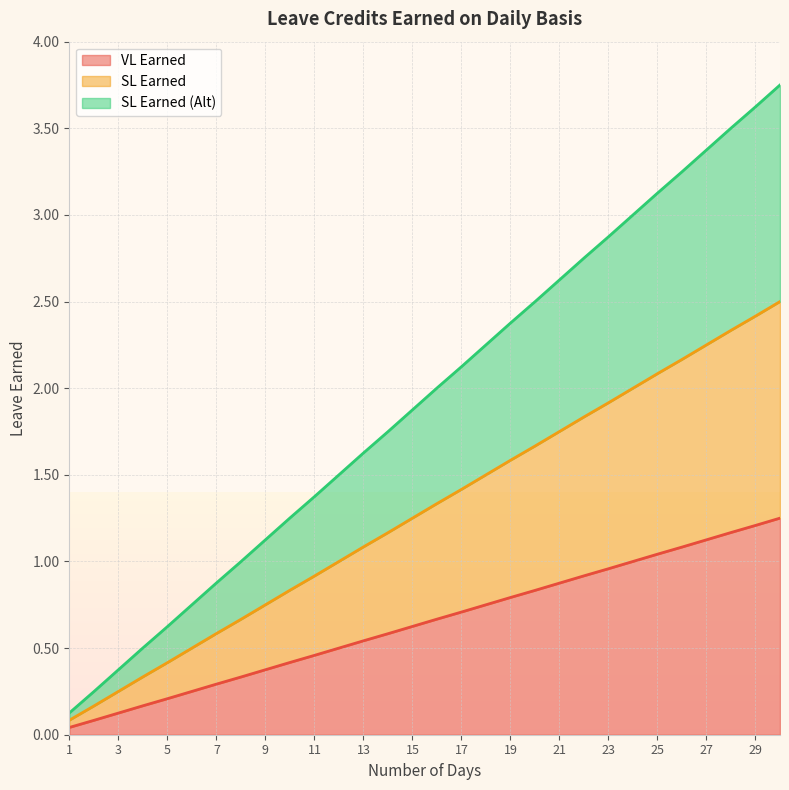

Which series has the widest spread of values?

SL Earned (Alt)